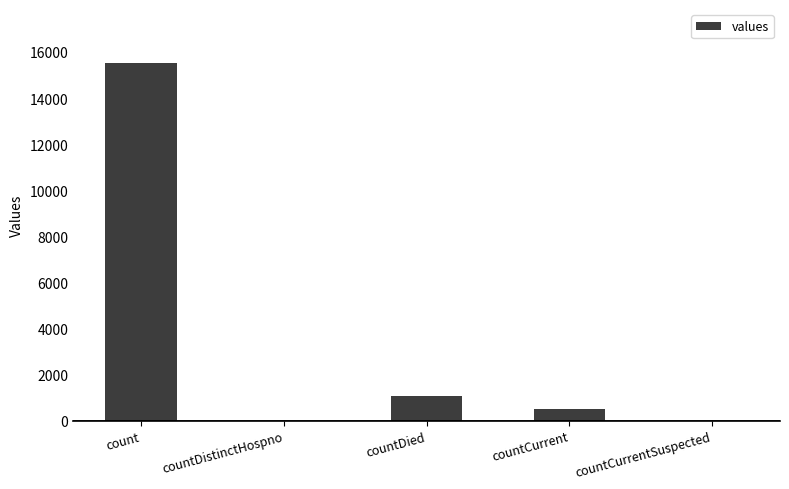

What is the average value?

3420